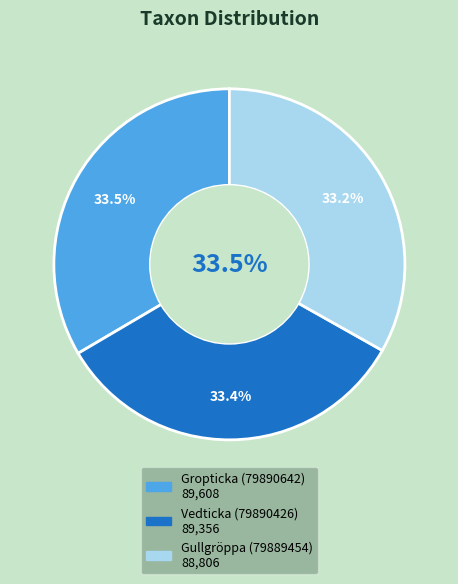

Rank the categories by value from lowest to highest.

Gullgröppa (79889454), Vedticka (79890426), Gropticka (79890642)